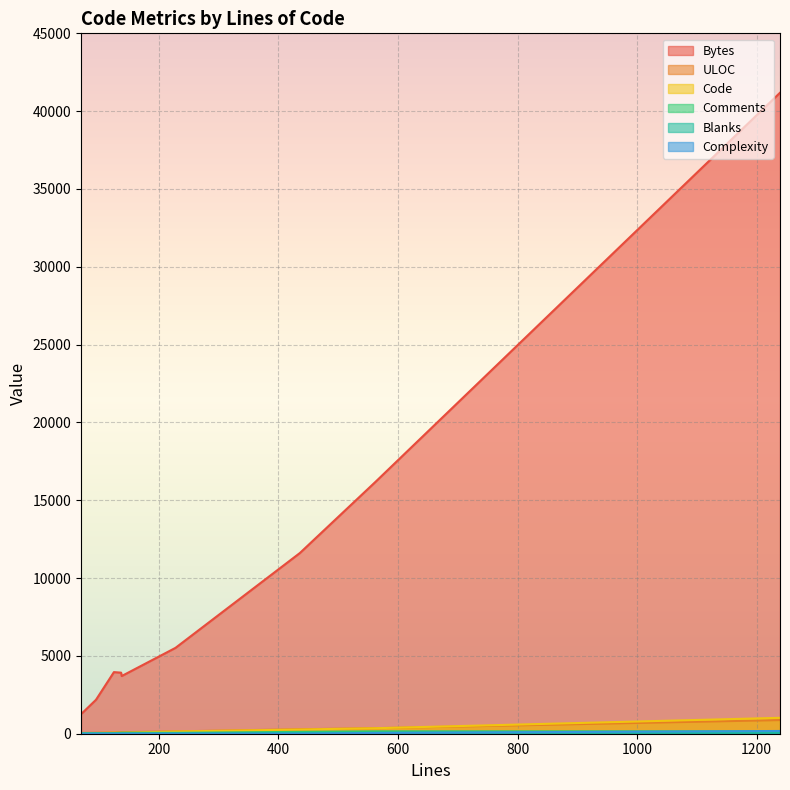

The Blanks series shows 16 at 72. True or false?

False